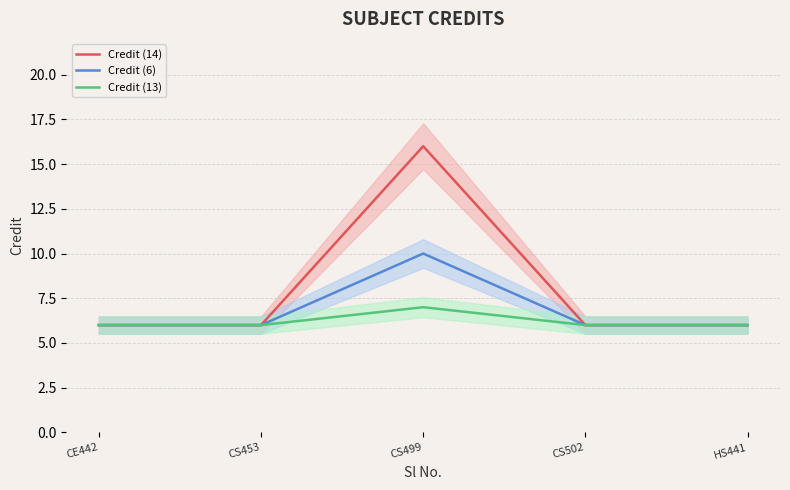

What is the label of the 2nd point from the left?

CS453